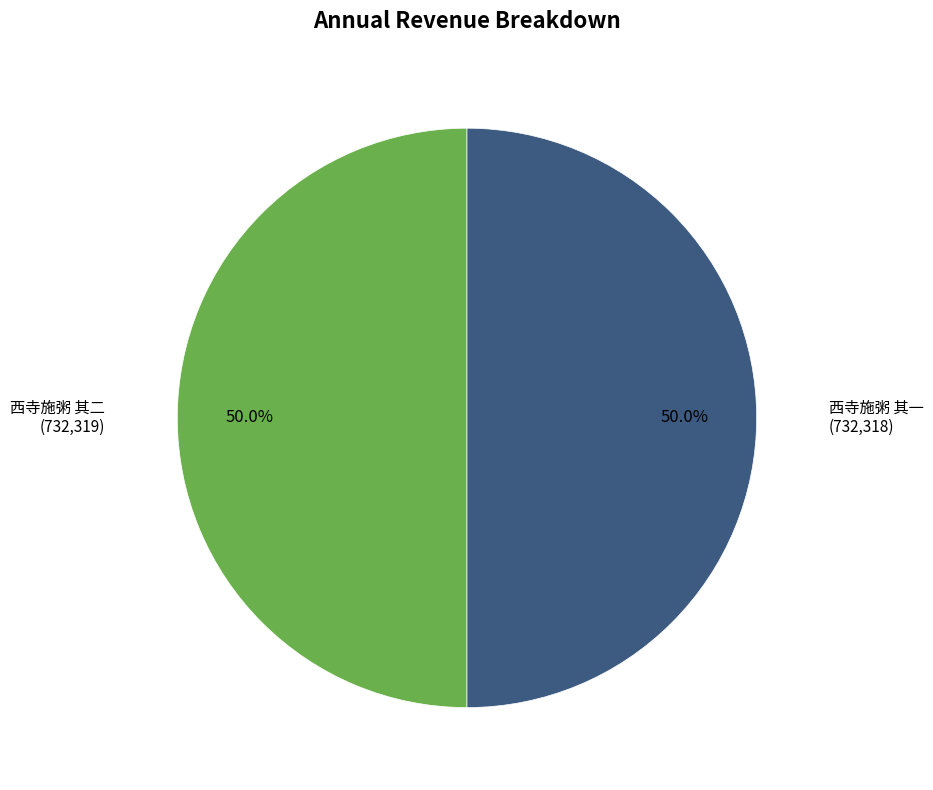

Combined, what portion of the pie is 西寺施粥 其一 and 西寺施粥 其二?

100.0%